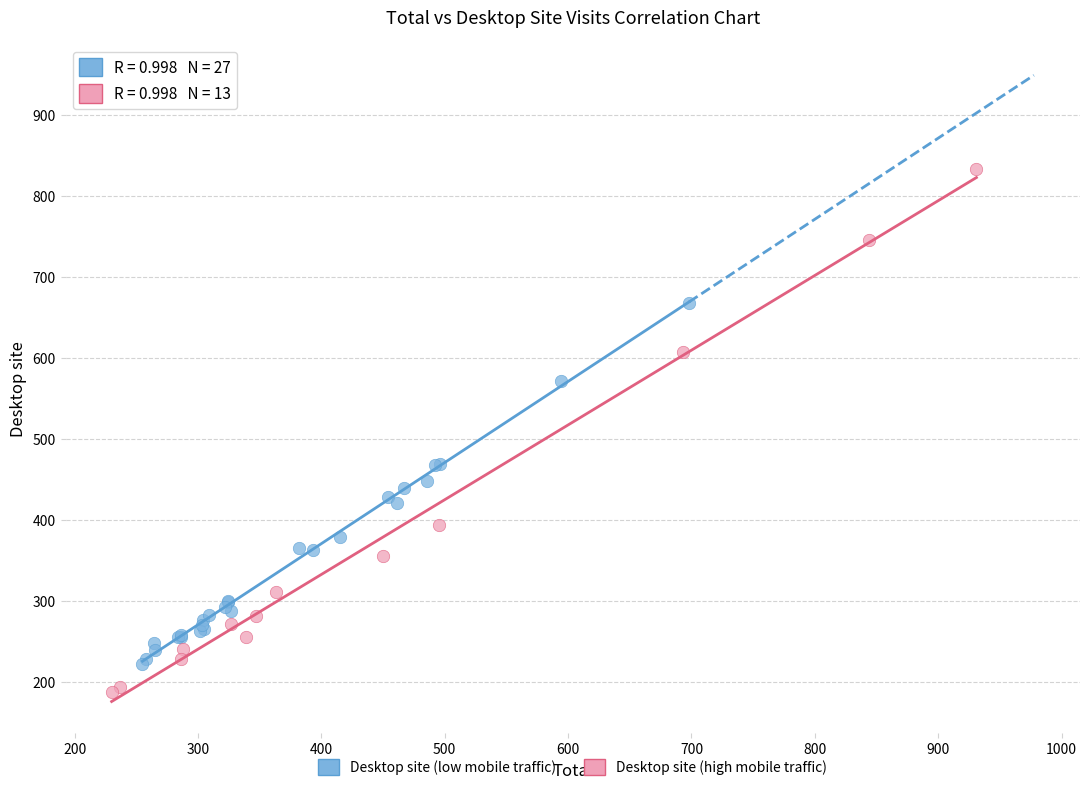

Which series has the largest Y range (max minus min)?

Desktop site (high mobile traffic)